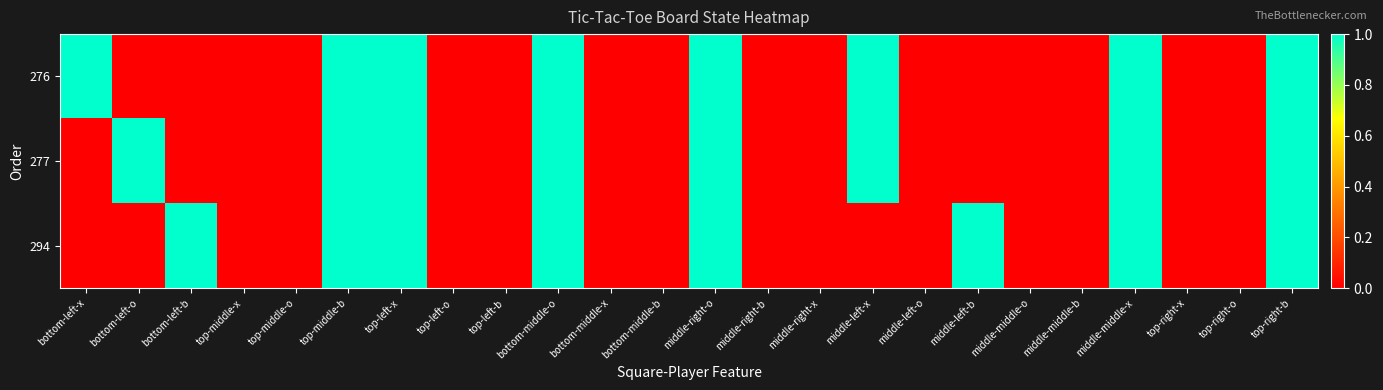

Reading left to right, what are all the values shown in this chart?

276: bottom-left-x=1	bottom-left-o=0	bottom-left-b=0	top-middle-x=0	top-middle-o=0	top-middle-b=1	top-left-x=1	top-left-o=0	top-left-b=0	bottom-middle-o=1	bottom-middle-x=0	bottom-middle-b=0	middle-right-o=1	middle-right-b=0	middle-right-x=0	middle-left-x=1	middle-left-o=0	middle-left-b=0	middle-middle-o=0	middle-middle-b=0	middle-middle-x=1	top-right-x=0	top-right-o=0	top-right-b=1
277: bottom-left-x=0	bottom-left-o=1	bottom-left-b=0	top-middle-x=0	top-middle-o=0	top-middle-b=1	top-left-x=1	top-left-o=0	top-left-b=0	bottom-middle-o=1	bottom-middle-x=0	bottom-middle-b=0	middle-right-o=1	middle-right-b=0	middle-right-x=0	middle-left-x=1	middle-left-o=0	middle-left-b=0	middle-middle-o=0	middle-middle-b=0	middle-middle-x=1	top-right-x=0	top-right-o=0	top-right-b=1
294: bottom-left-x=0	bottom-left-o=0	bottom-left-b=1	top-middle-x=0	top-middle-o=0	top-middle-b=1	top-left-x=1	top-left-o=0	top-left-b=0	bottom-middle-o=1	bottom-middle-x=0	bottom-middle-b=0	middle-right-o=1	middle-right-b=0	middle-right-x=0	middle-left-x=0	middle-left-o=0	middle-left-b=1	middle-middle-o=0	middle-middle-b=0	middle-middle-x=1	top-right-x=0	top-right-o=0	top-right-b=1